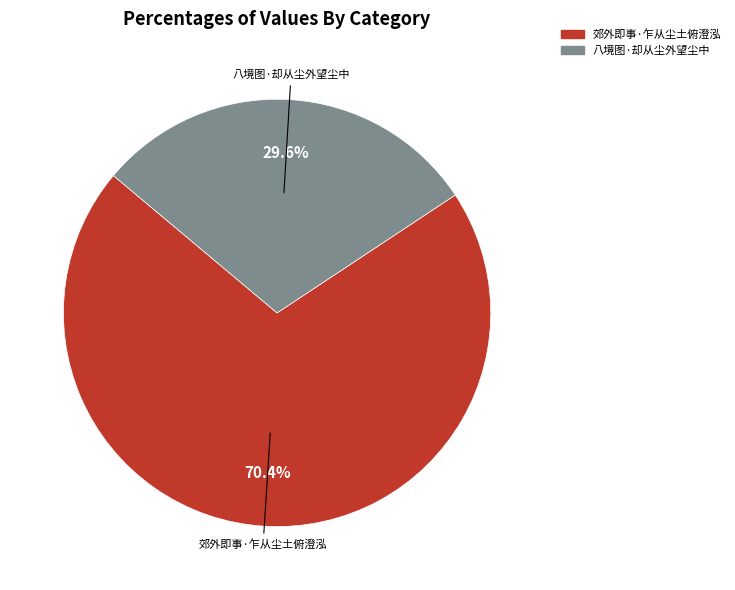

Combined, do 郊外即事·乍从尘土俯澄泓 and 八境图·却从尘外望尘中 account for over 50%?

Yes